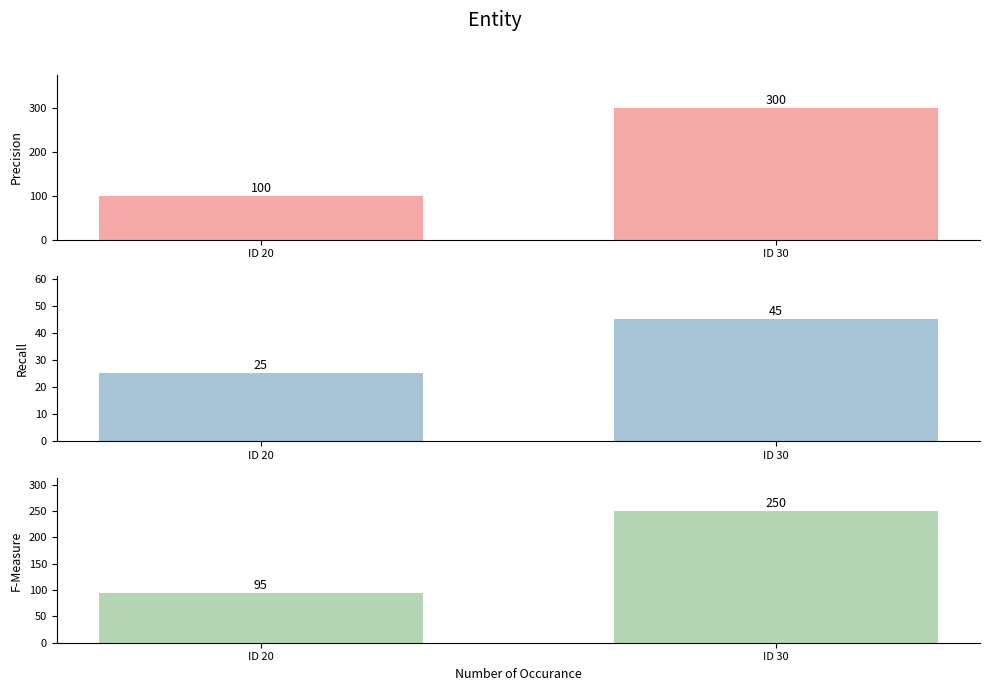

Rank the series at ID 30 from lowest to highest value.

expense_amount, expense_transactions, income_amount